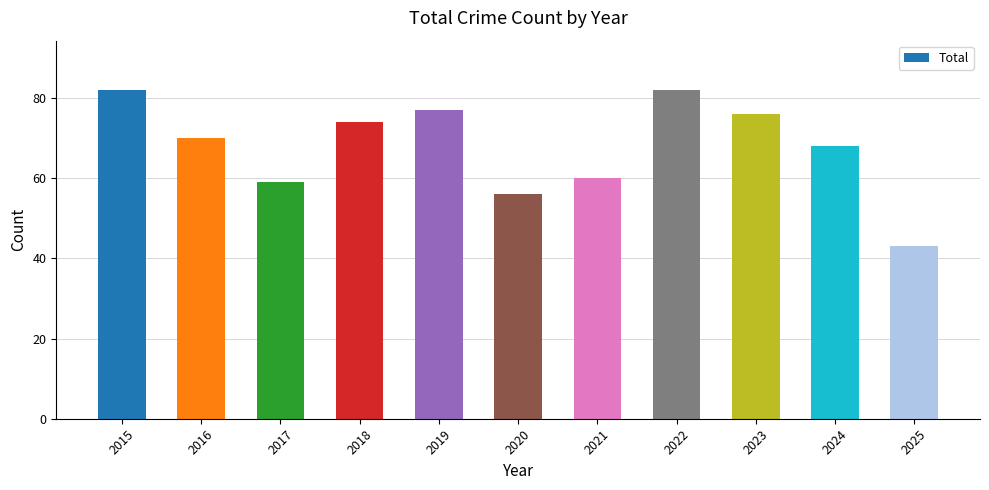

What is the greatest value displayed?

82